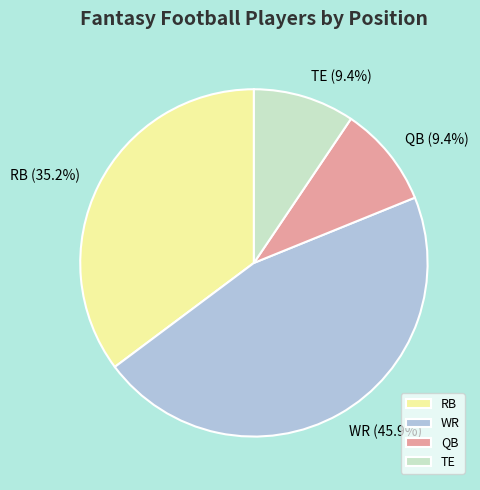

Count the number of slices in the pie.

4